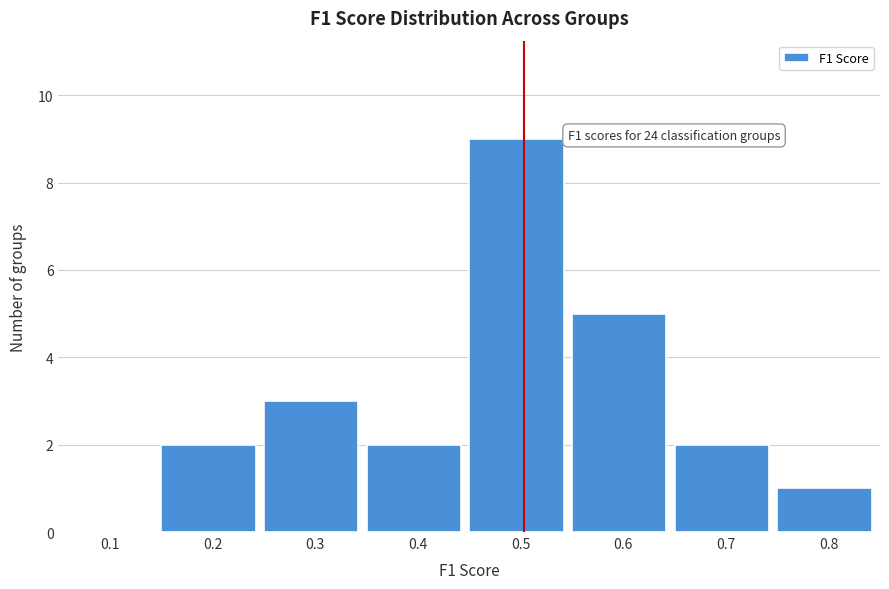

Reading left to right, what are all the values shown in this chart?

0.1=0	0.2=2	0.3=3	0.4=2	0.5=9	0.6=5	0.7=2	0.8=1